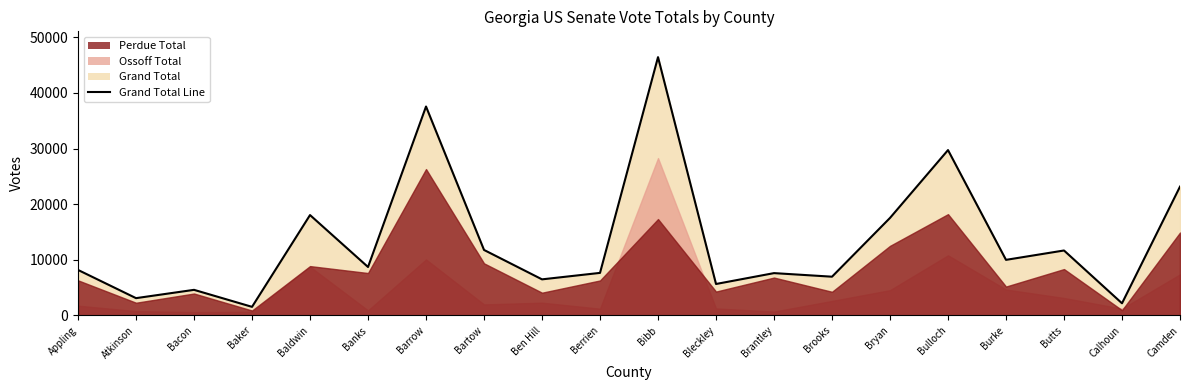

Where is the data nearest to the value 23983?

Camden